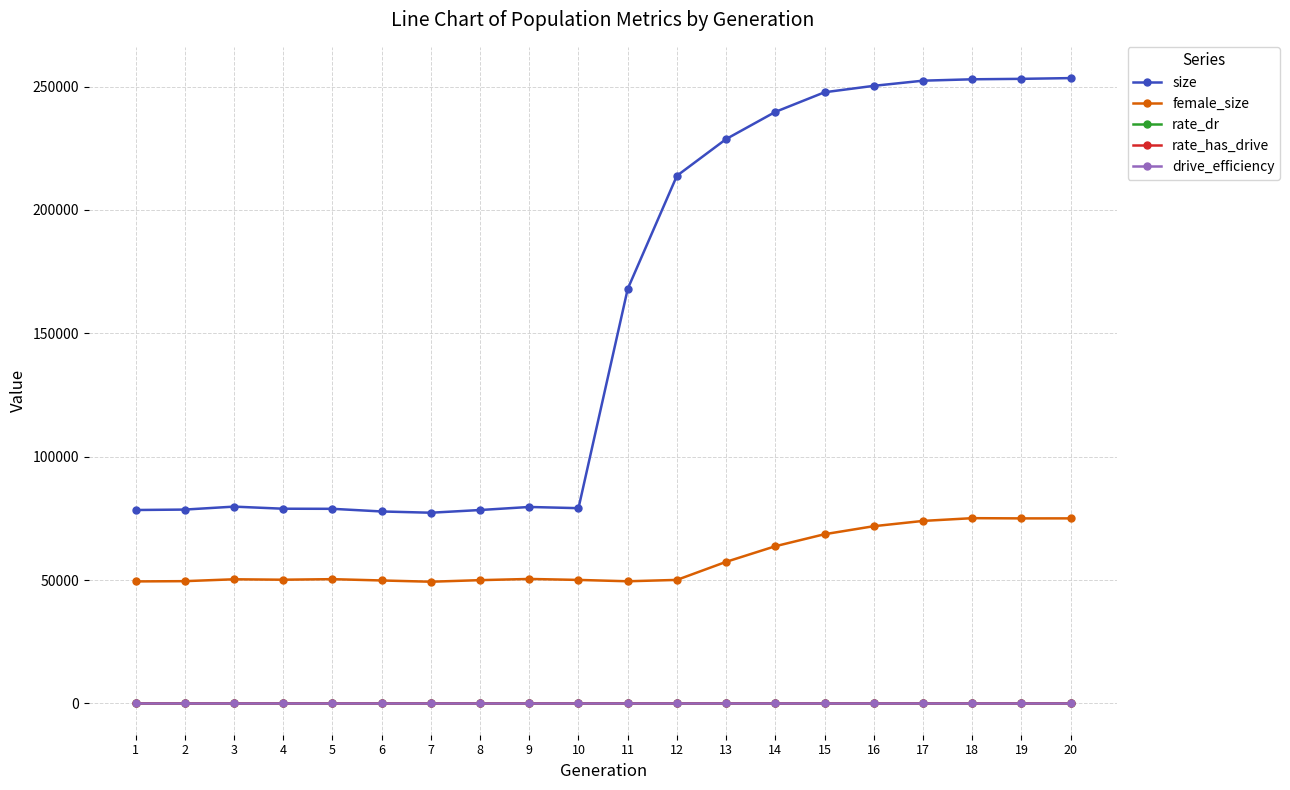

What is the total value across all series at 7?

126640.0